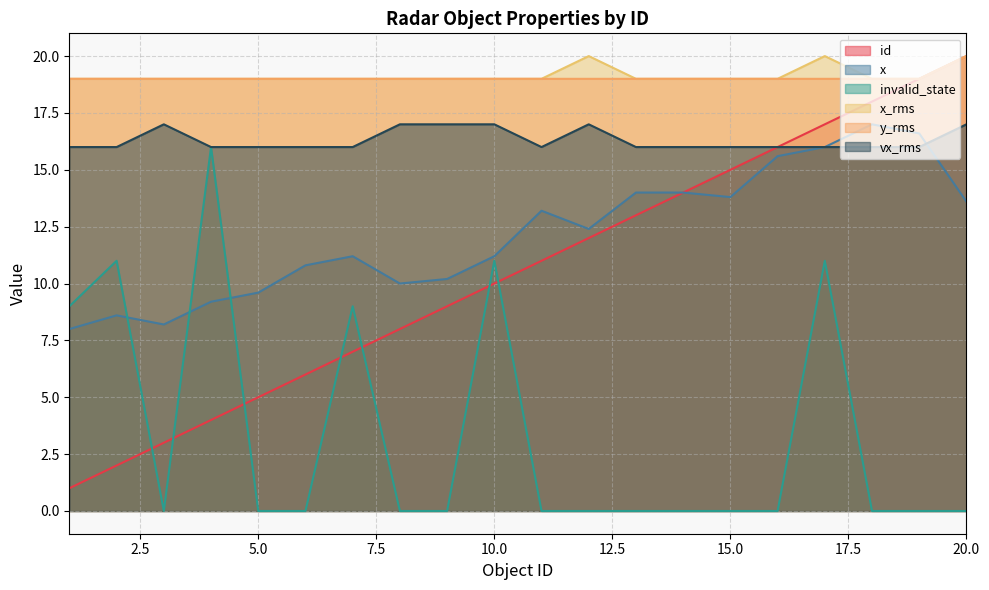

How many interior local valleys does the vx_rms series have?

1